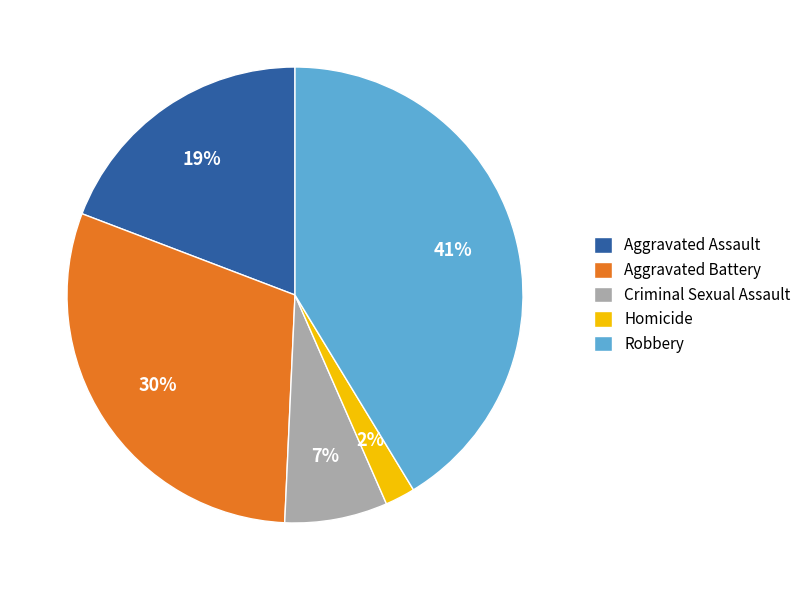

Do Aggravated Battery and Criminal Sexual Assault together represent more than half of the pie?

No